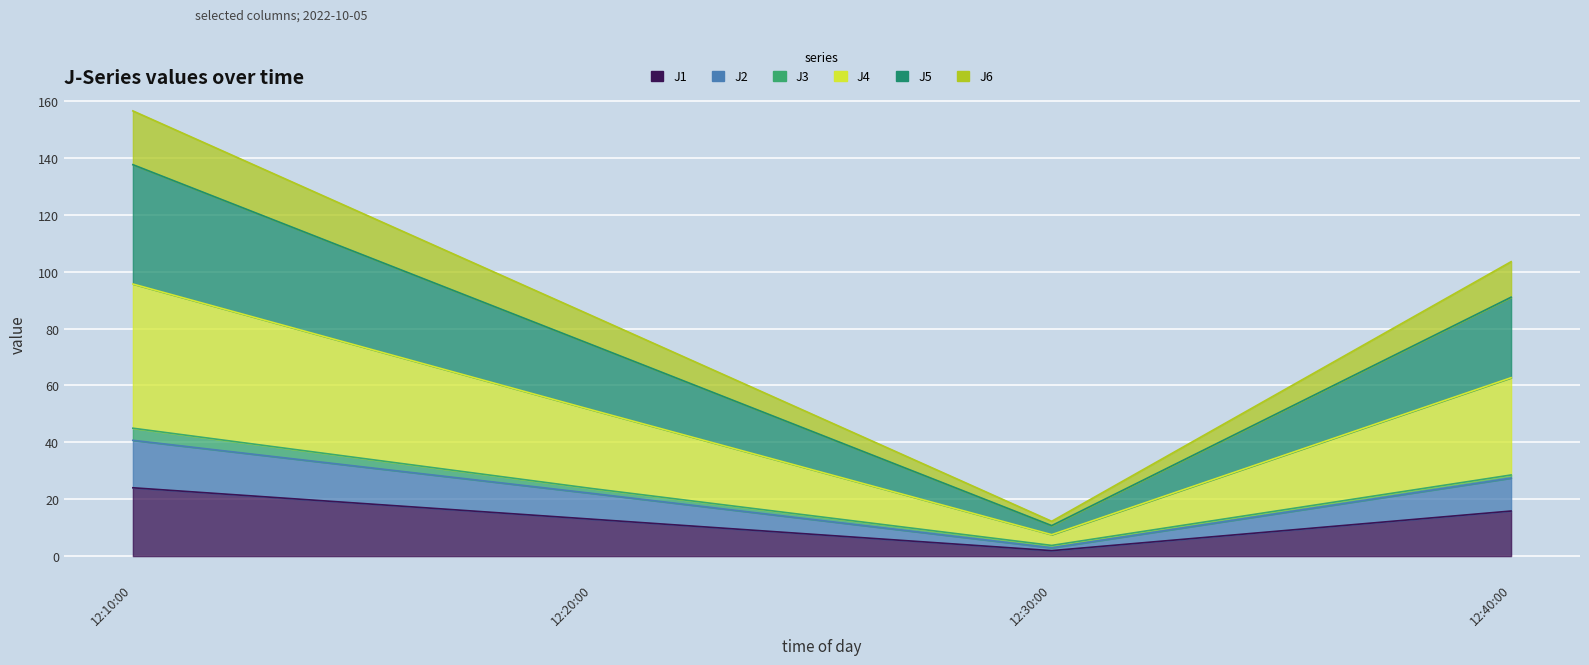

Where does the J6 series first go above 62?

12:10:00